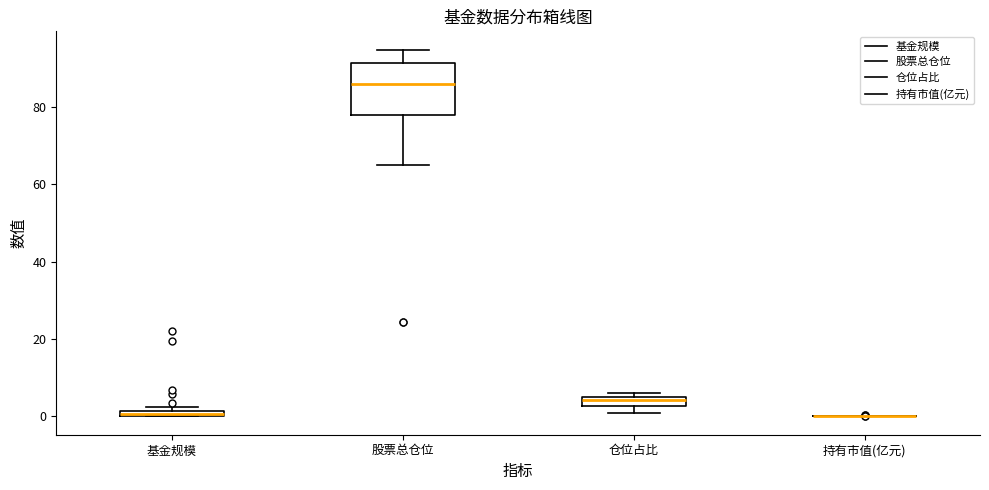

Where is the lower edge of the box for 基金规模 on the y-axis? The values are not printed on the chart, so give them approximately, as read against the axis.

0